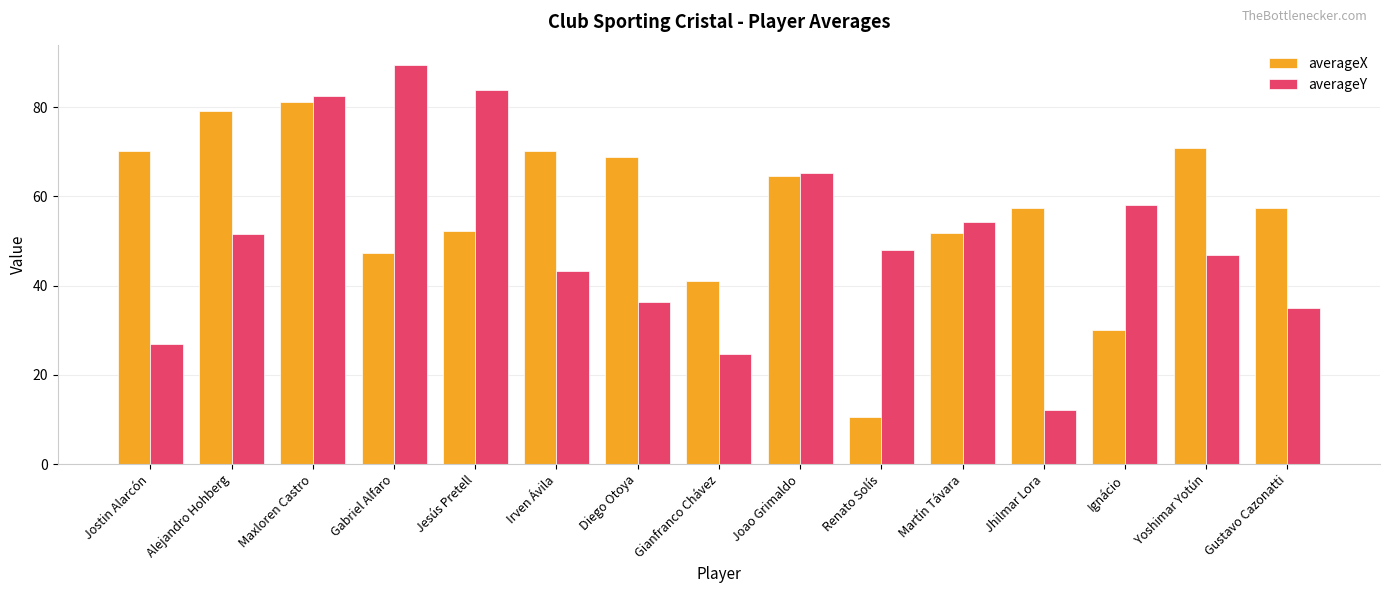

How many data points does each series have?

15